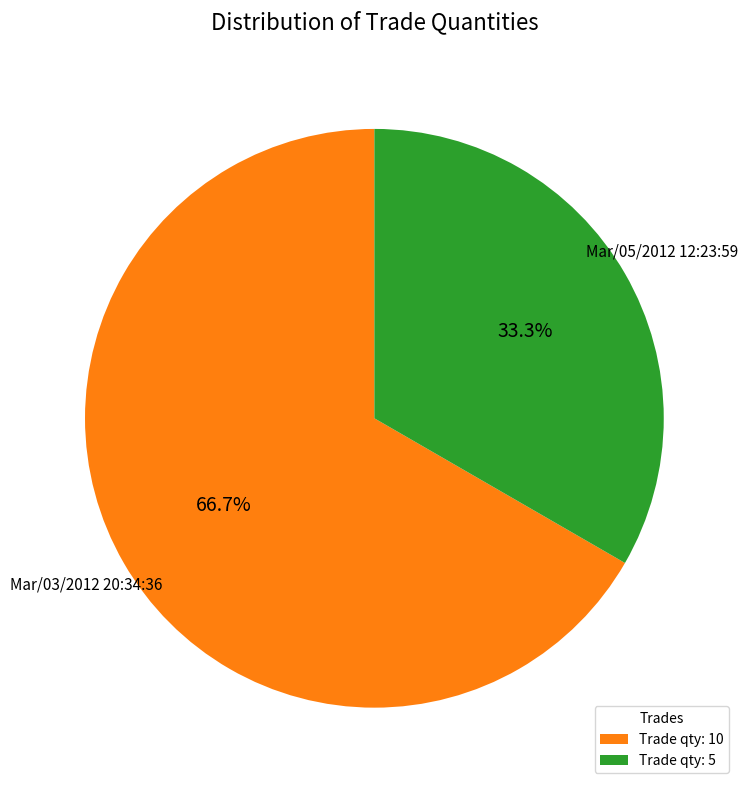

Does Trade qty: 10 account for over 50% of the chart?

Yes